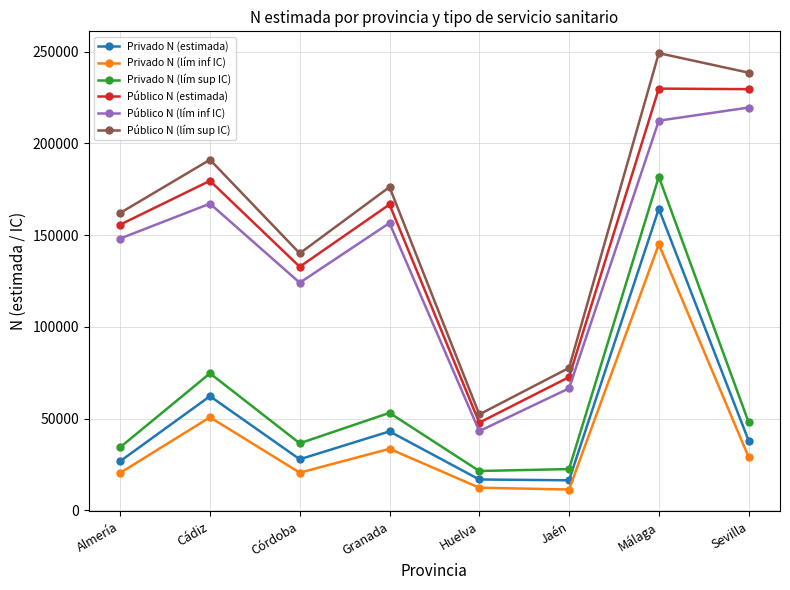

What is the label of the 7th point from the right?

Cádiz